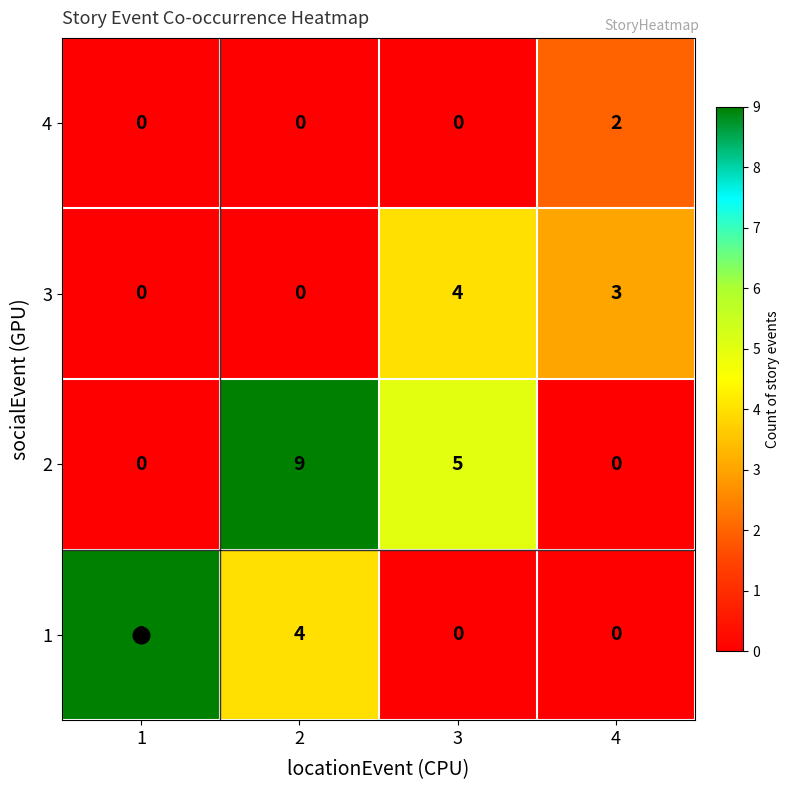

What is the spread (max minus min) of values at 2?

9